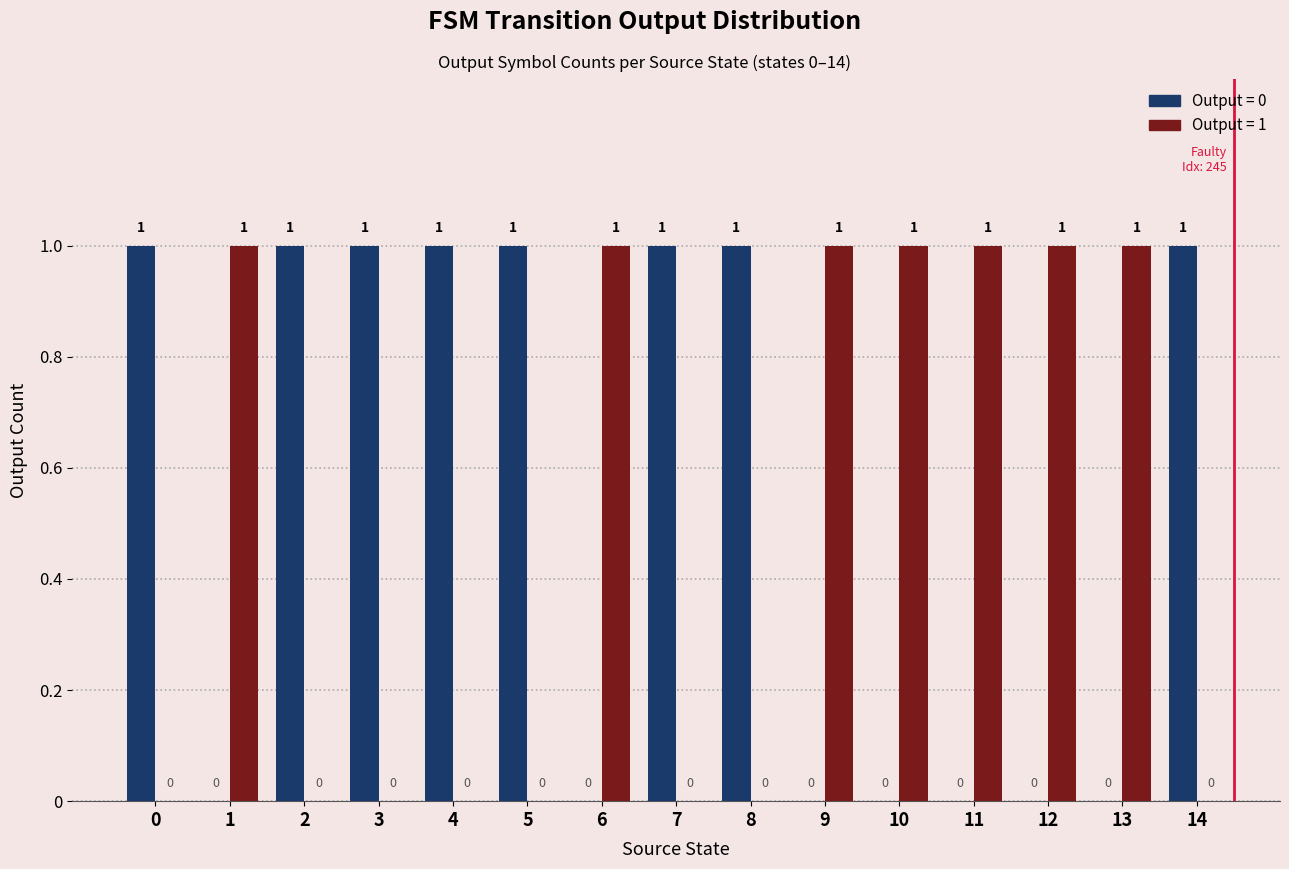

Are the bars horizontal?

No